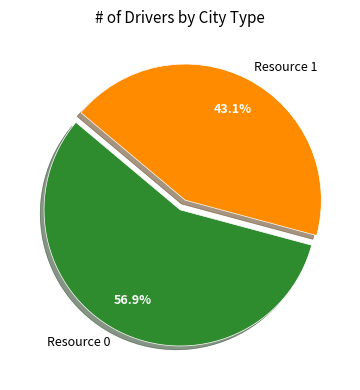

Between Resource 0 and Resource 1, which is larger?

Resource 0